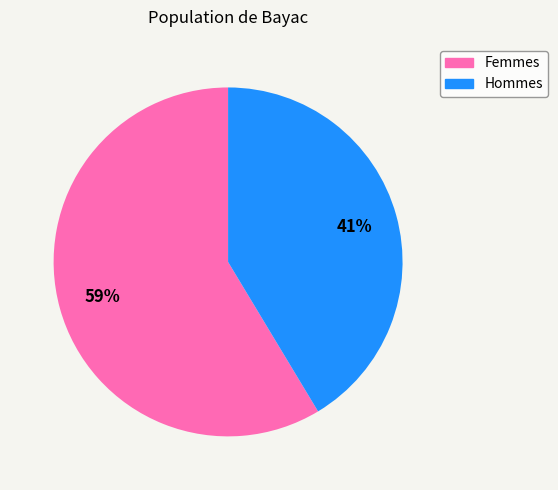

Does any single category account for the majority?

Yes